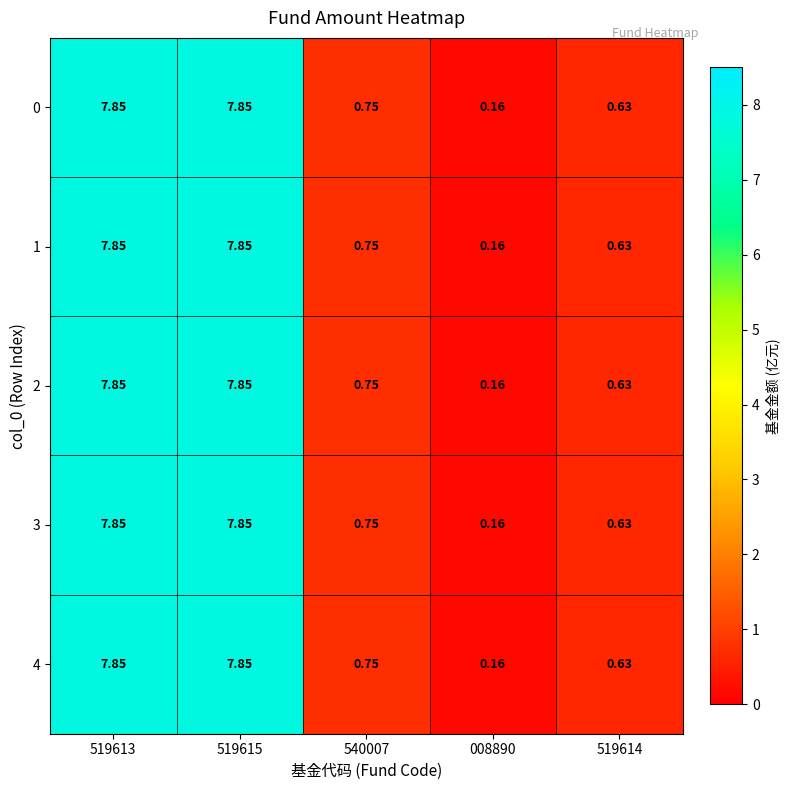

How many distinct data groups are displayed?

5